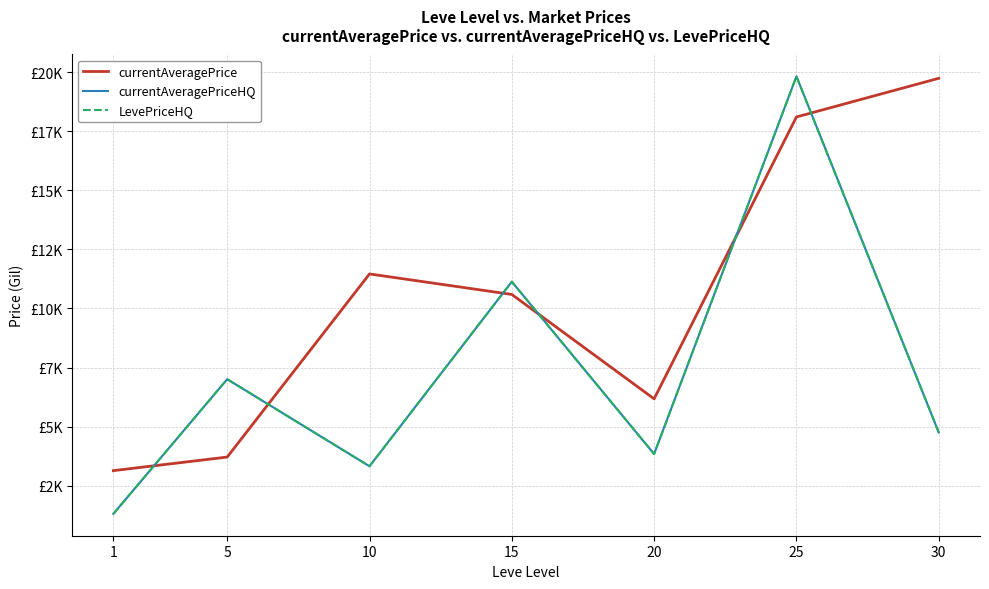

Reading left to right, what are all the values shown in this chart?

currentAveragePrice: 1=3131.3	5=3706.7	10=11462.9	15=10594.3	20=6171.7	25=18111.9	30=19749.9
currentAveragePriceHQ: 1=1301.1	5=7005.1	10=3316.5	15=11135.2	20=3836.3	25=19832.3	30=4749.9
LevePriceHQ: 1=1301.1	5=7005.1	10=3316.5	15=11135.2	20=3836.3	25=19832.3	30=4749.9